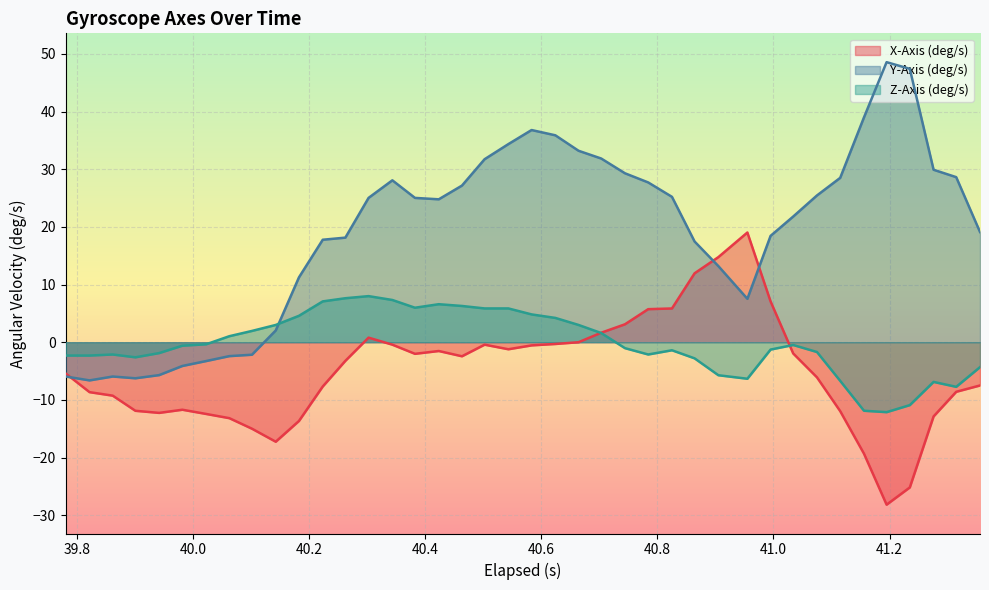

Between 39.78 and 40.262, which is larger?

40.262